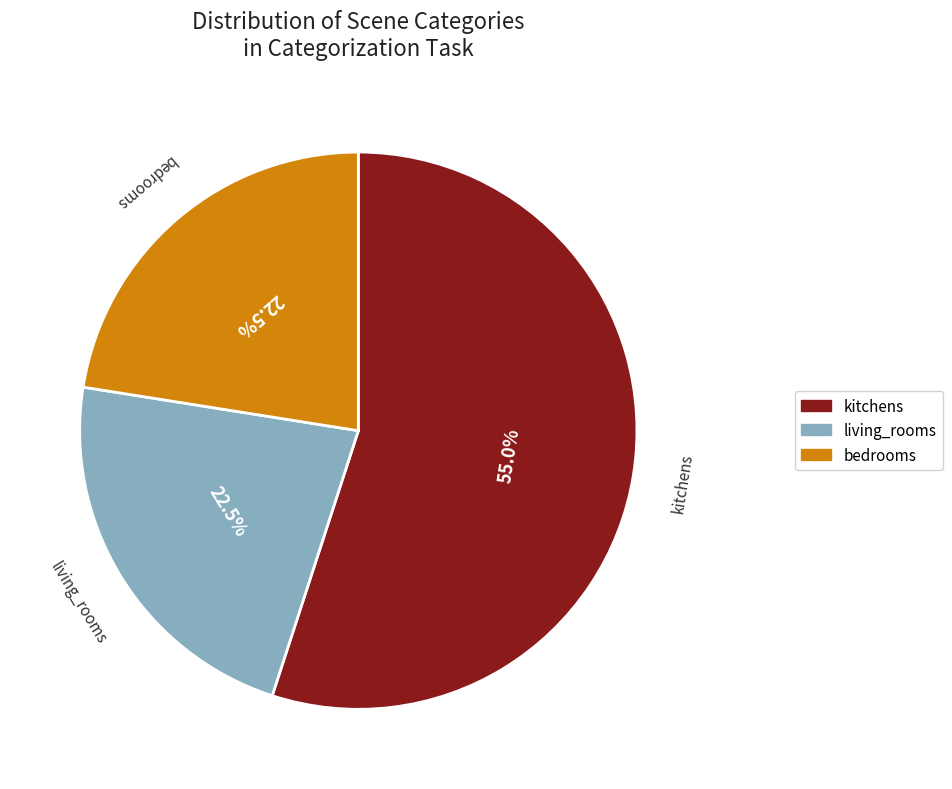

Which slice is the largest?

kitchens